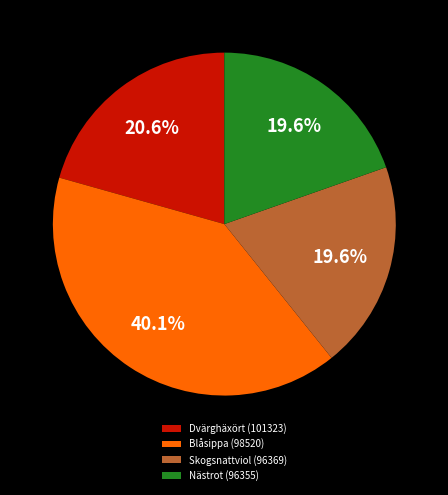

Which slice is the largest?

Blåsippa (98520)